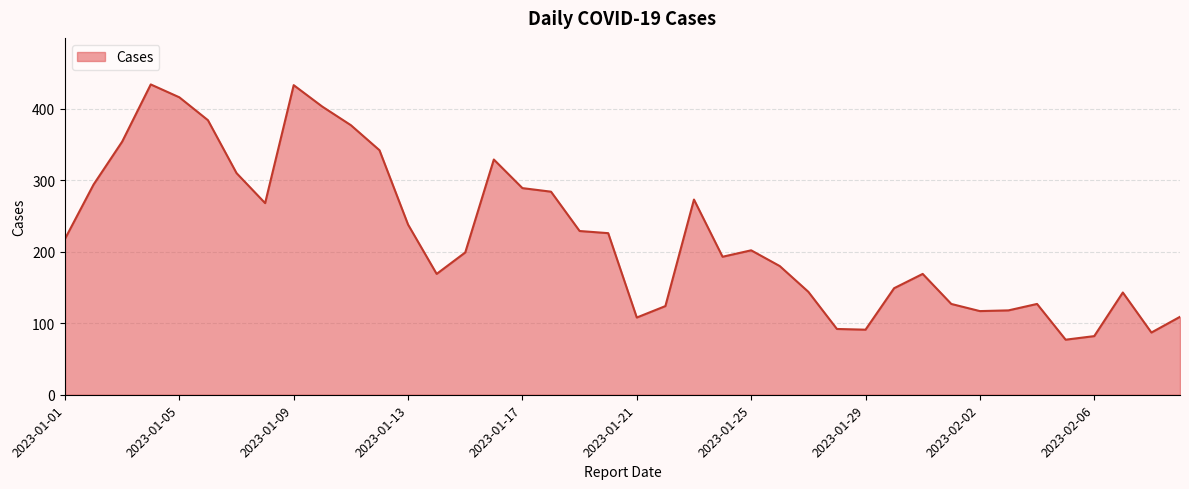

What is the minimum value shown in the chart?

77